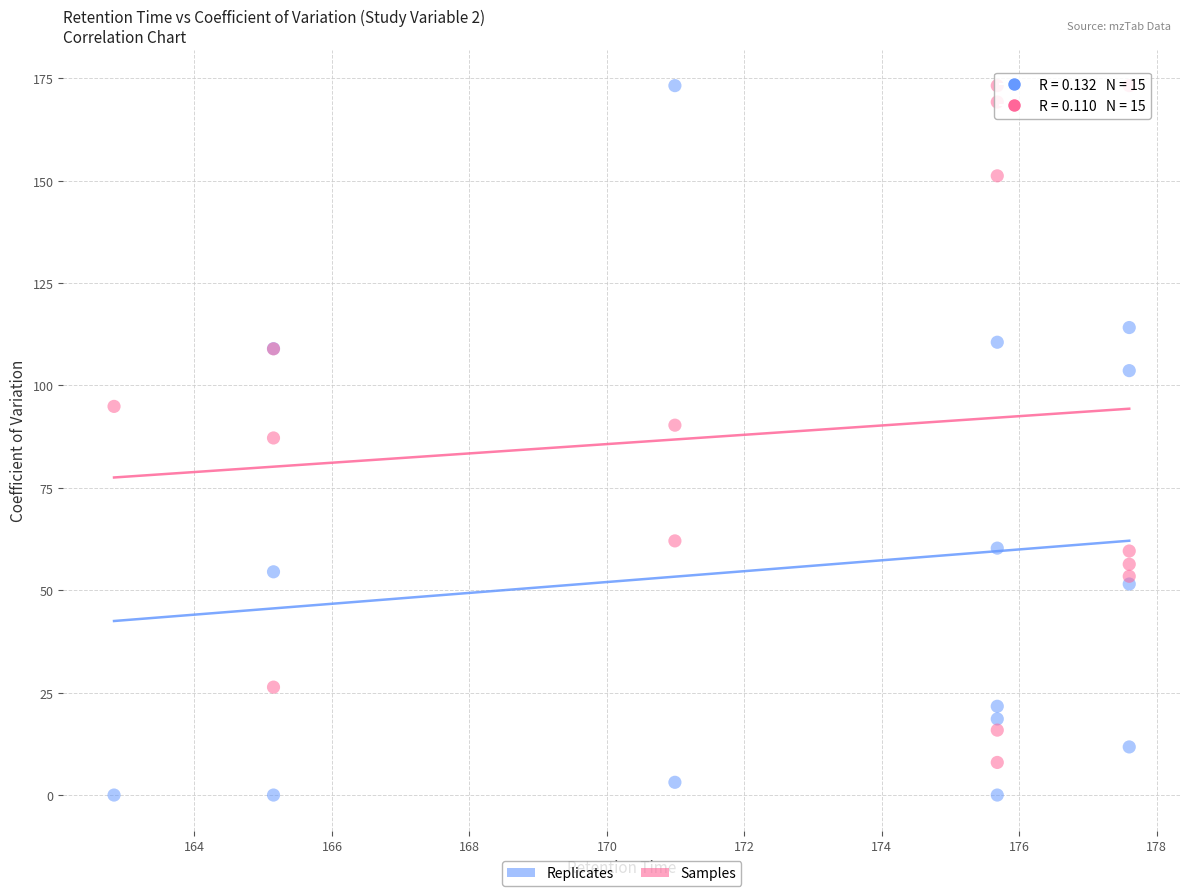

What is the X range (max minus min) for the scatter plot?

14.8